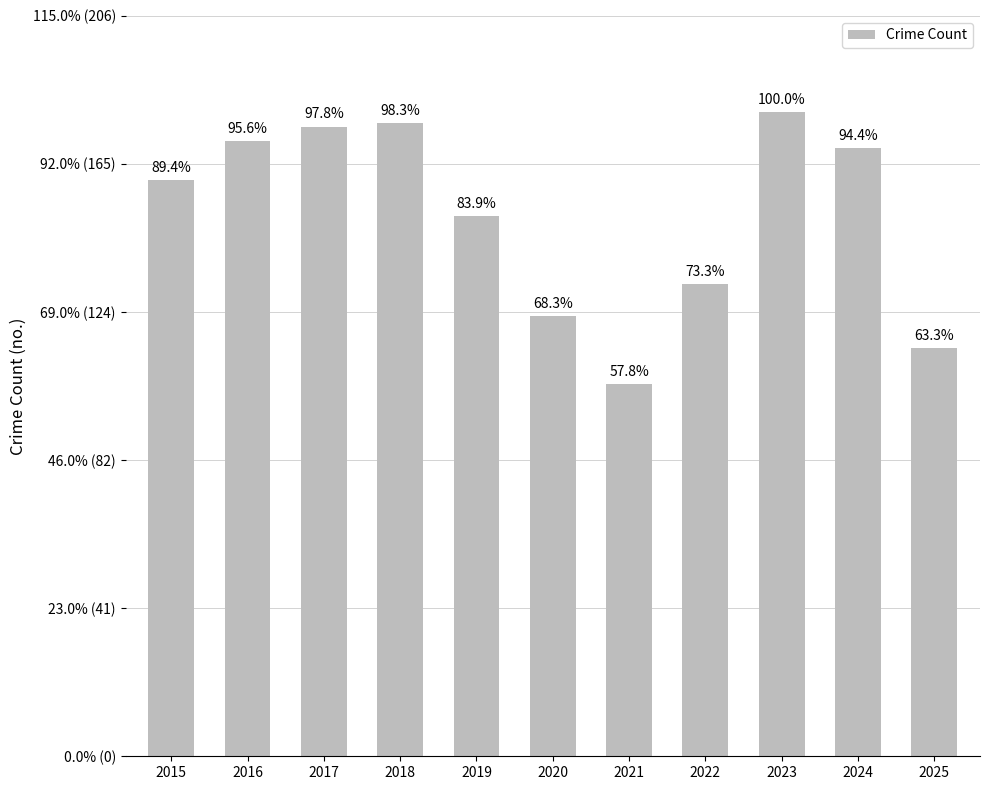

Reading left to right, what are all the values shown in this chart?

161	172	176	177	151	123	104	132	180	170	114